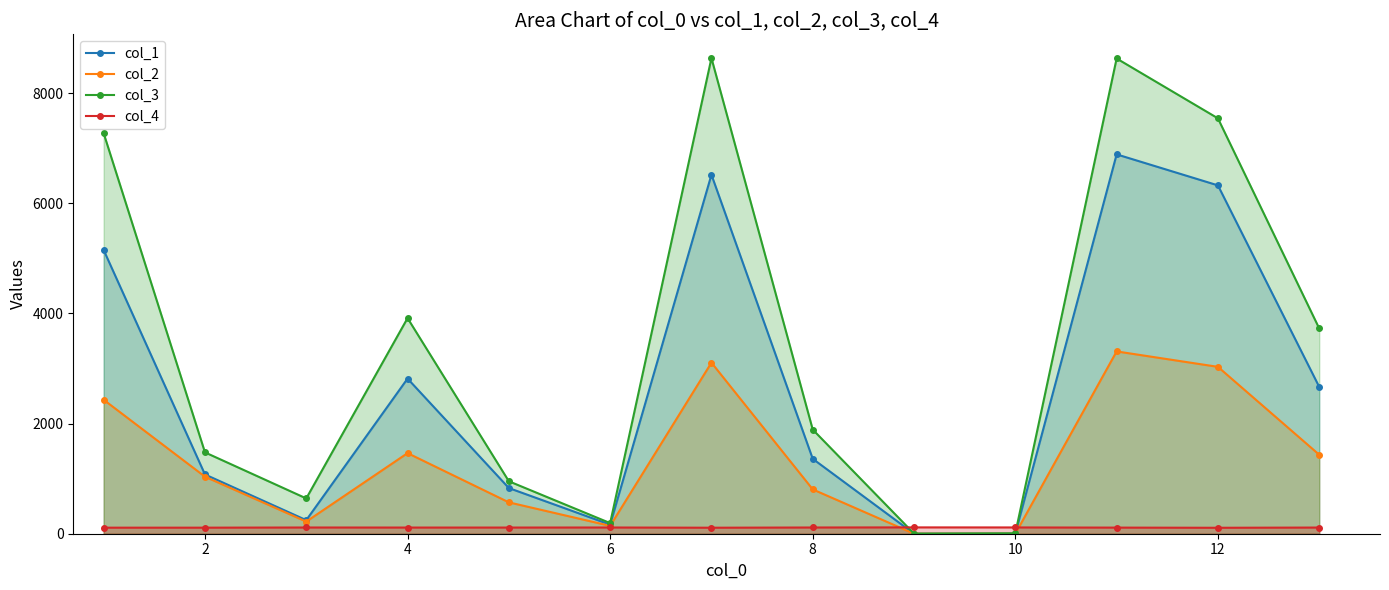

Rank the series by their average value, from lowest to highest.

col_4, col_2, col_1, col_3